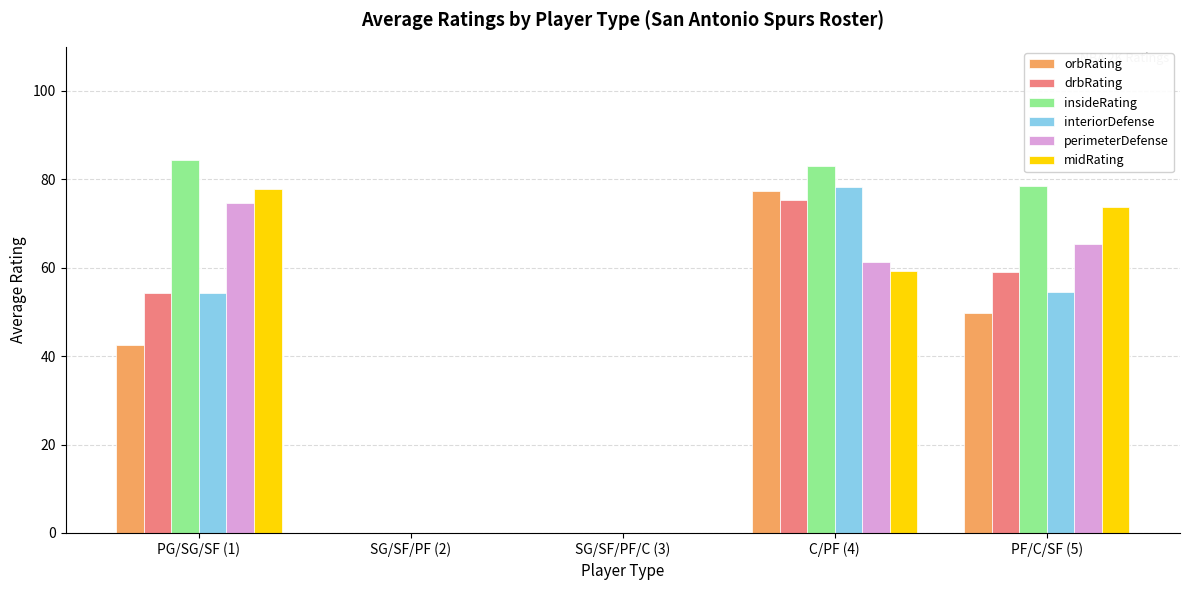

Which series has the largest range (max minus min)?

insideRating